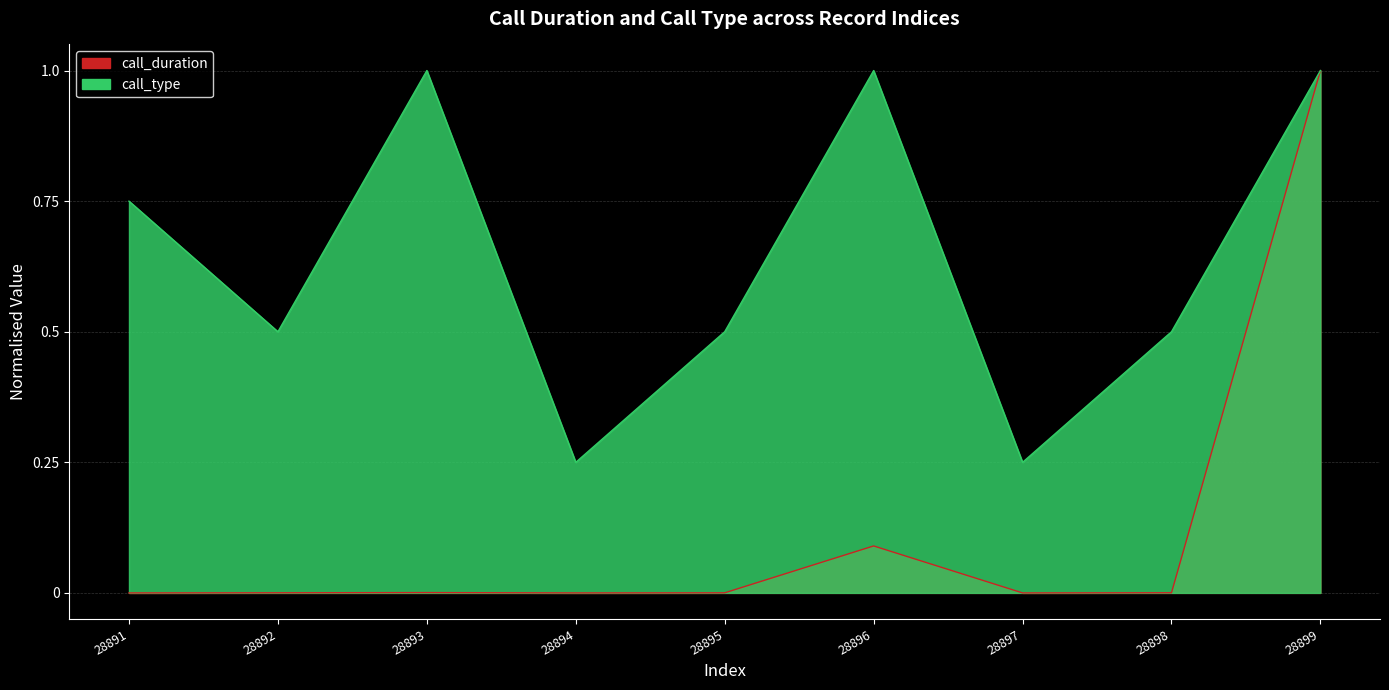

How many lines are shown in the chart?

2